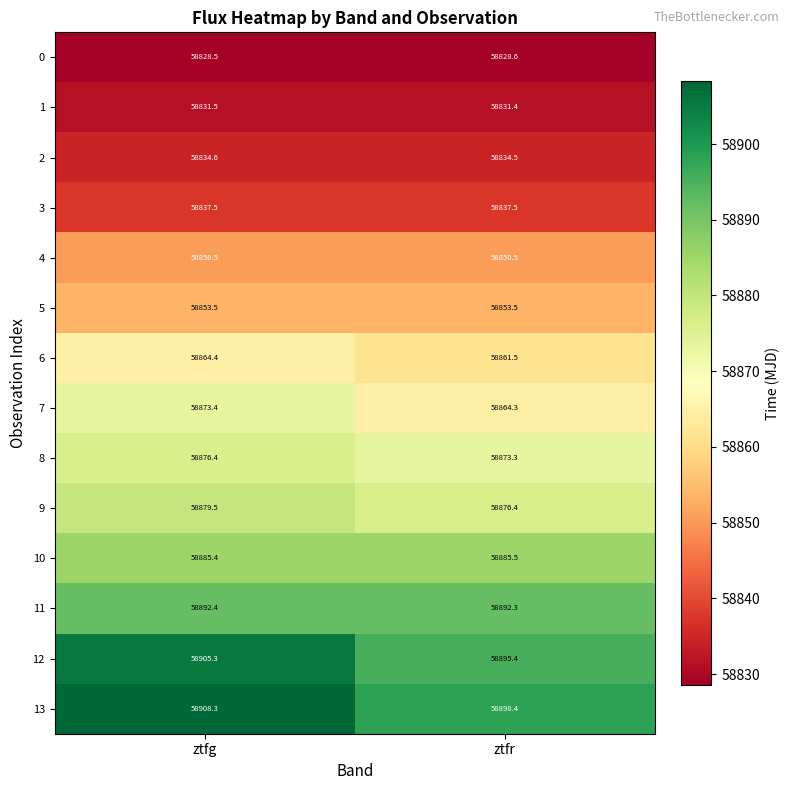

True or false: 12 has a value of 103769.8 at ztfr.

False